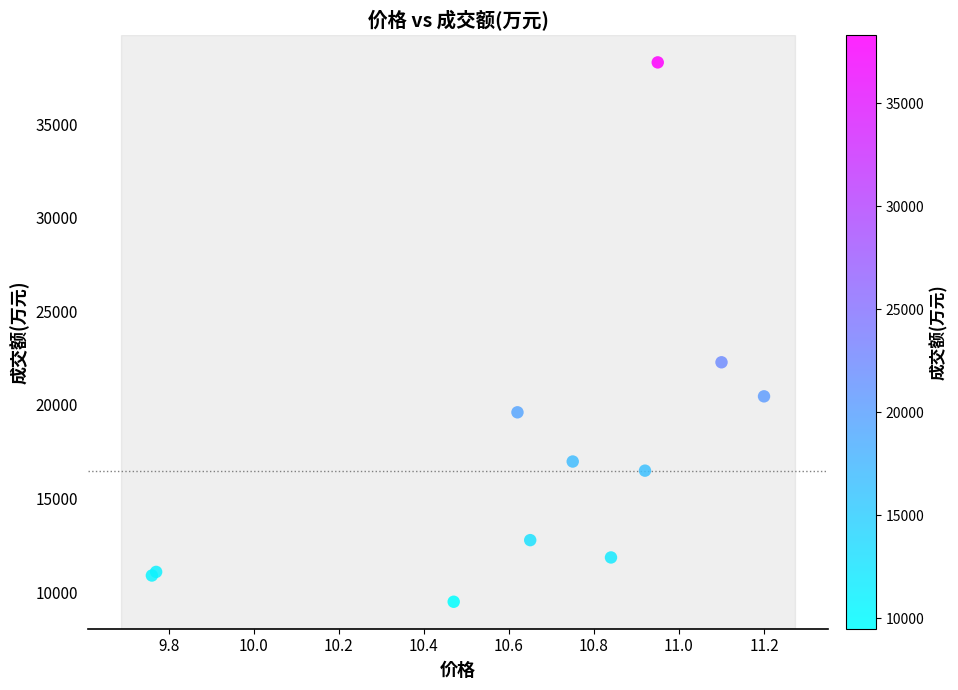

What Y value in the scatter plot is closest to 23893?

22280